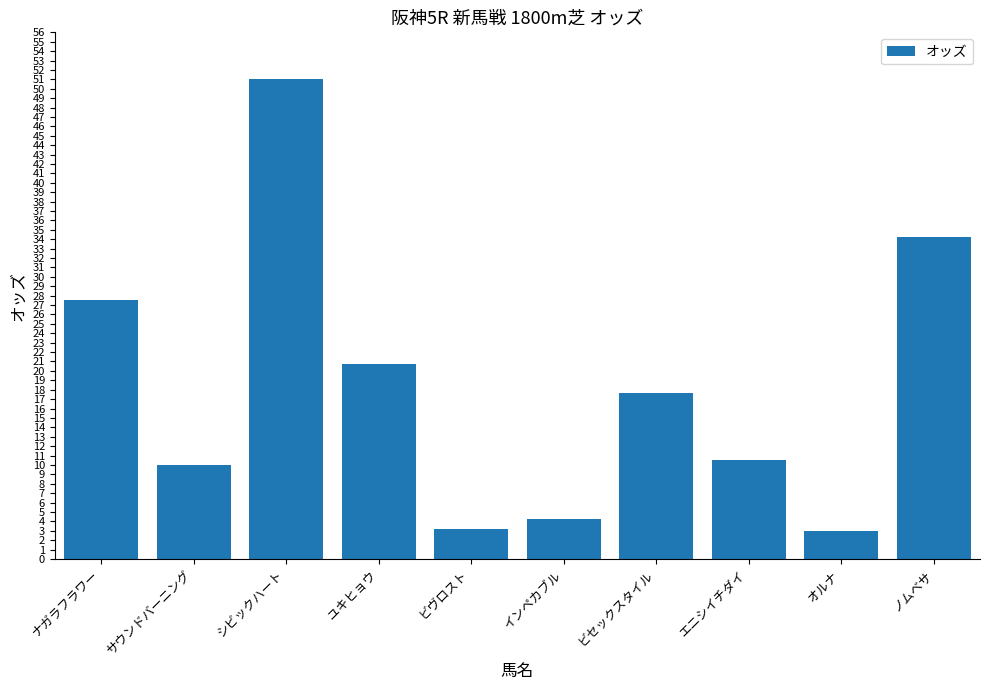

What is the greatest value displayed?

51.0